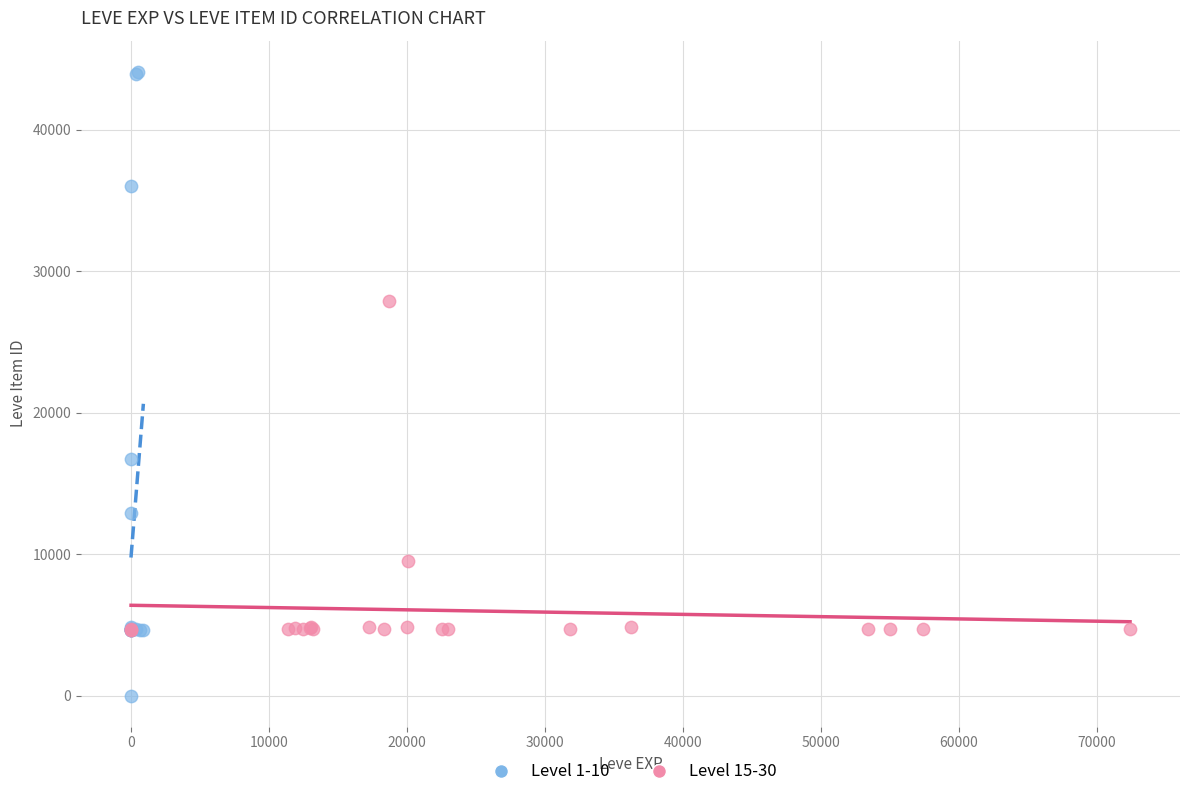

Which series contains the highest Y value?

Level 1-10